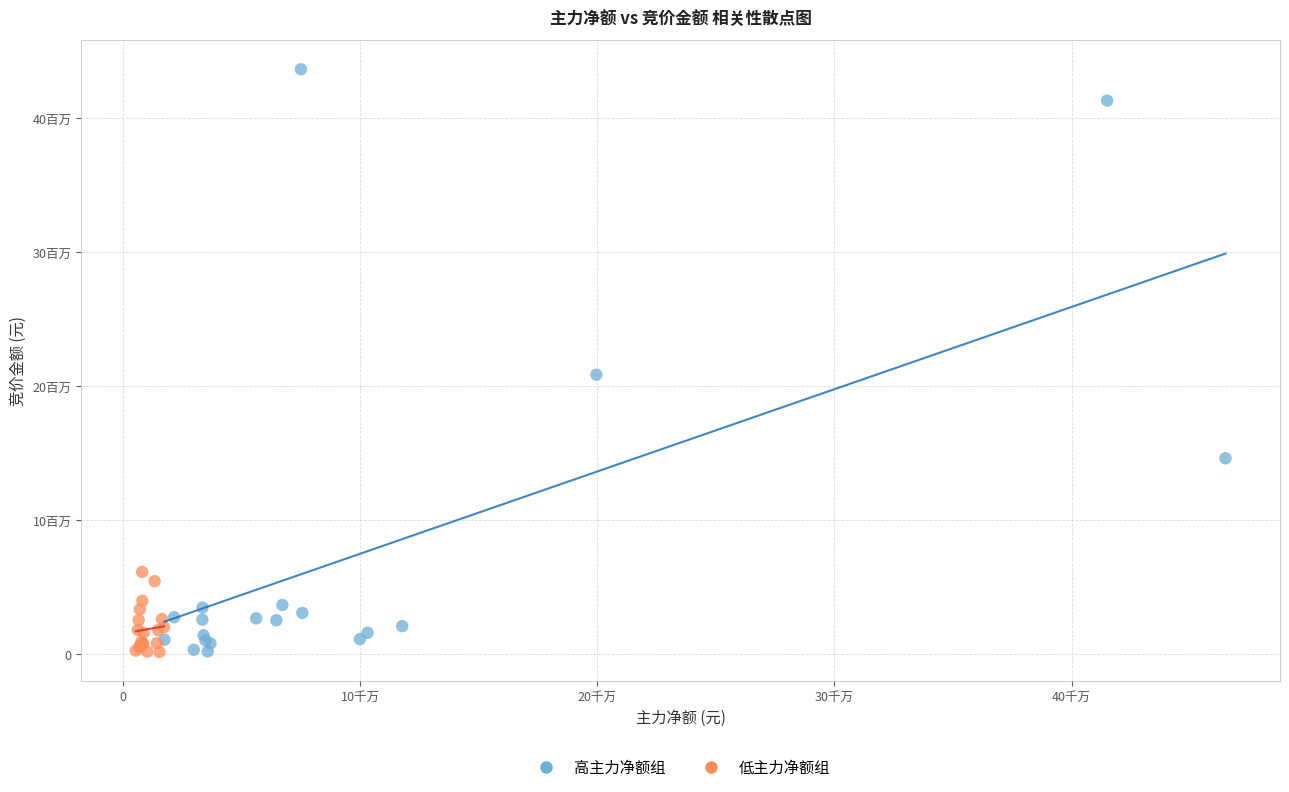

What are all the series names shown in the legend?

高主力净额组, 低主力净额组